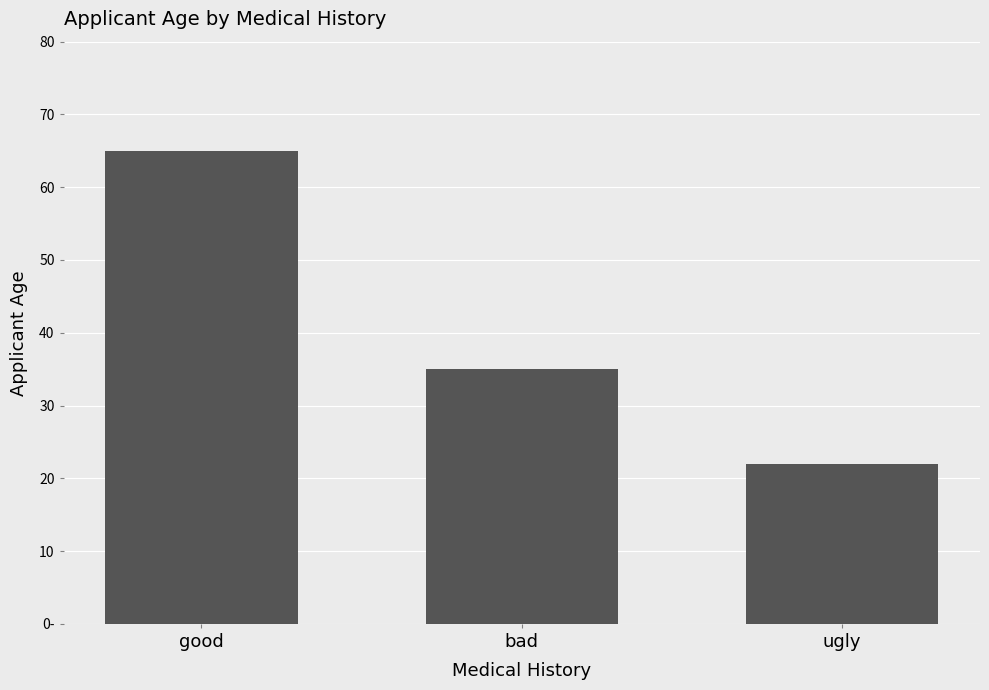

Reading left to right, list all the values displayed in this chart.

good=65	bad=35	ugly=22